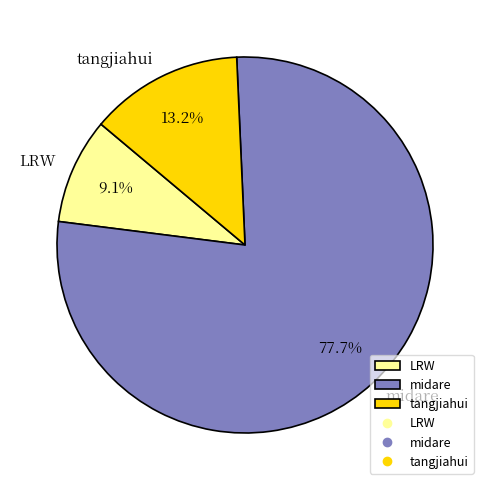

Which has a higher value, midare or tangjiahui?

midare